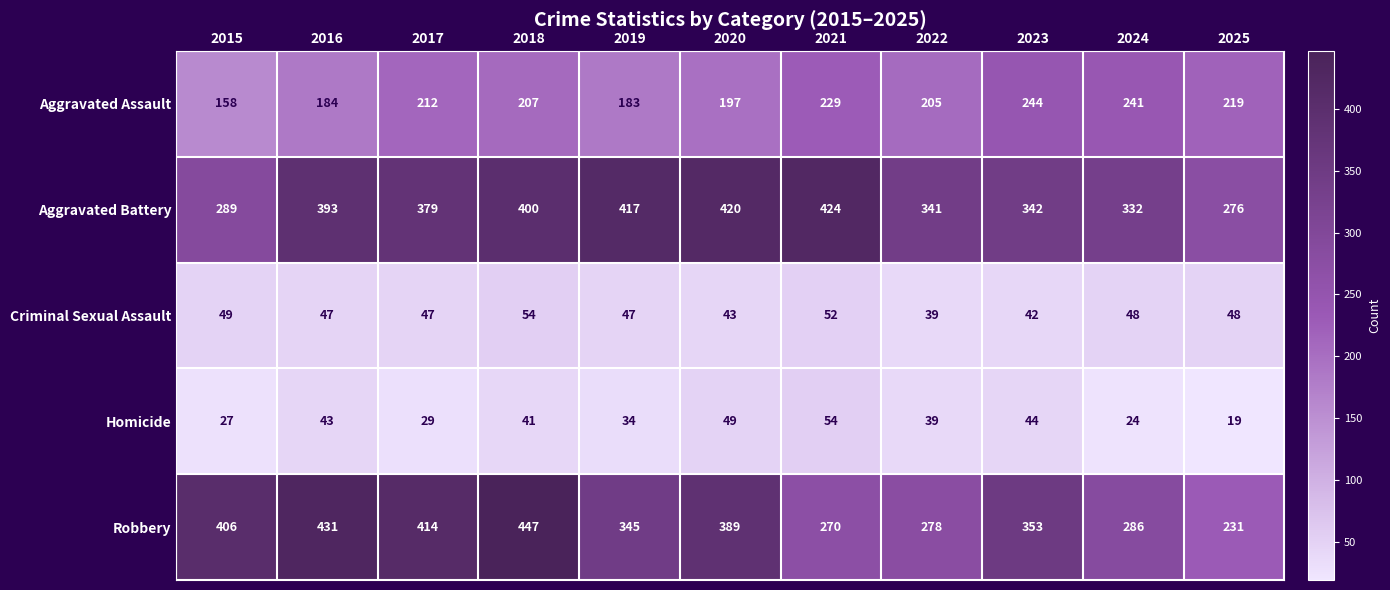

What is the spread (max minus min) of values at 2017?

385